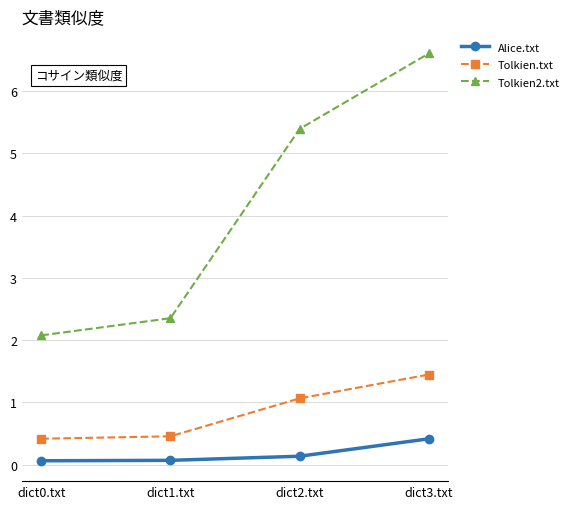

At dict1.txt, list the series in order from smallest to largest.

Alice.txt, Tolkien.txt, Tolkien2.txt